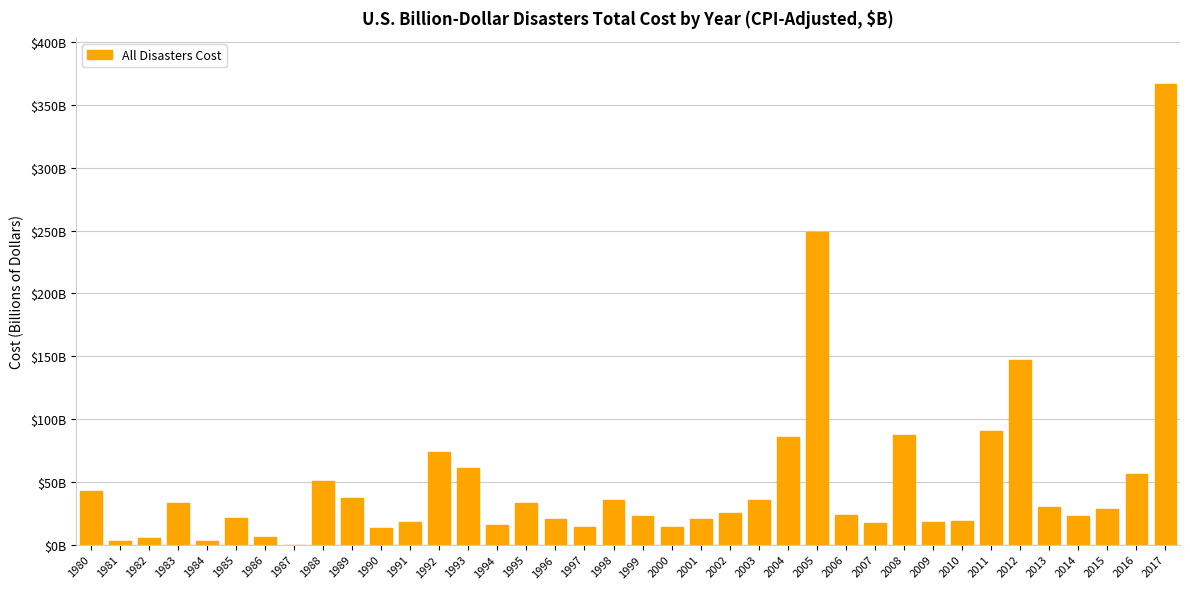

What is the change in value from 2006 to 2012?

+123.7